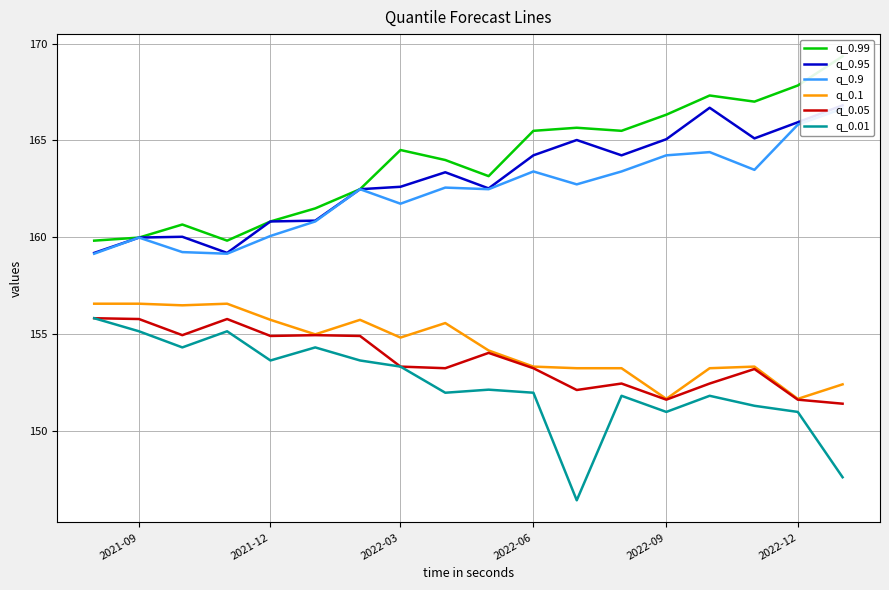

True or false: q_0.1 and q_0.01 intersect in this chart.

False